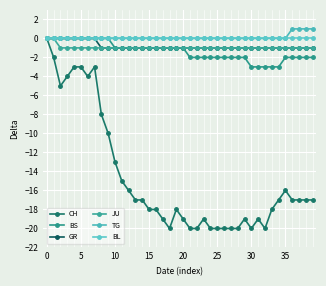

True or false: JU and BL intersect in this chart.

False